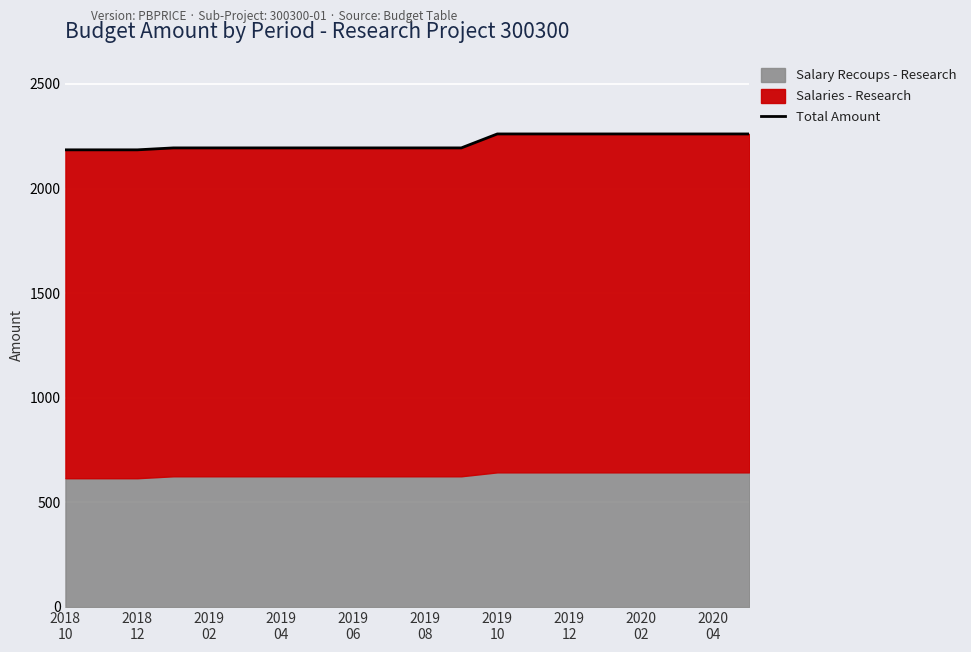

What position from the left is 2019
04?

4